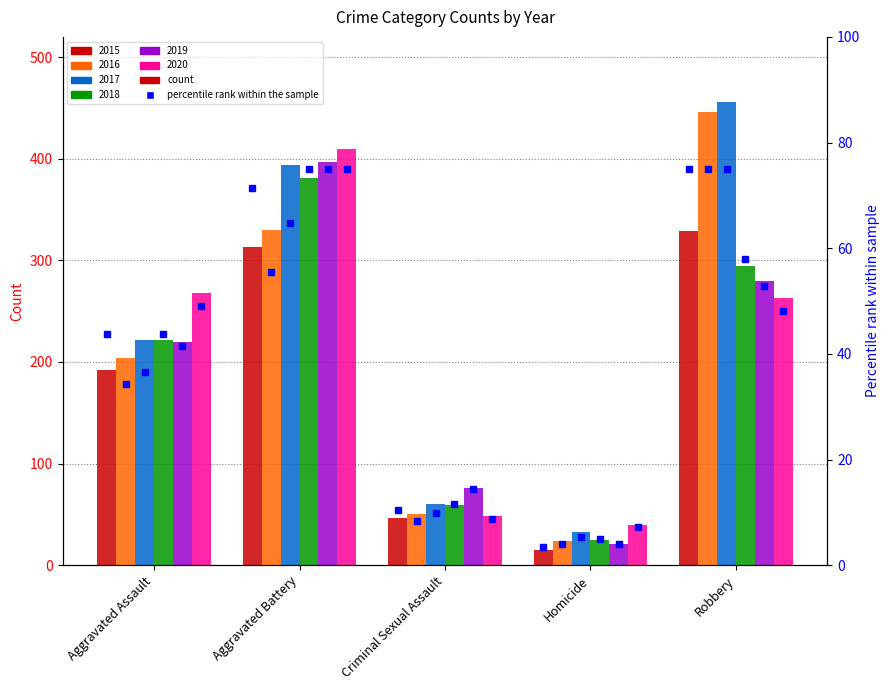

Which has a higher value, Robbery or Aggravated Assault?

Robbery